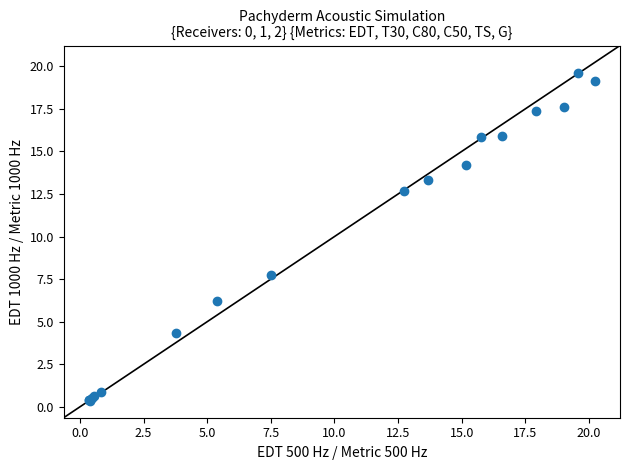

What Y value in the scatter plot is closest to 9?

7.7